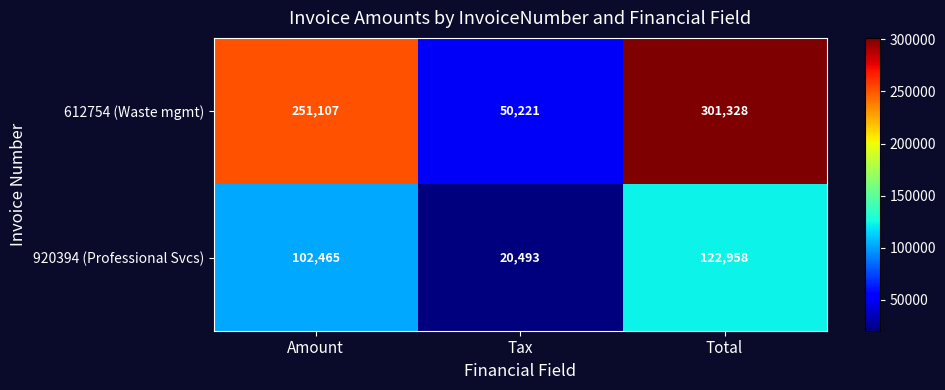

Rank the series by their maximum value, from highest to lowest.

612754 (Waste mgmt), 920394 (Professional Svcs)